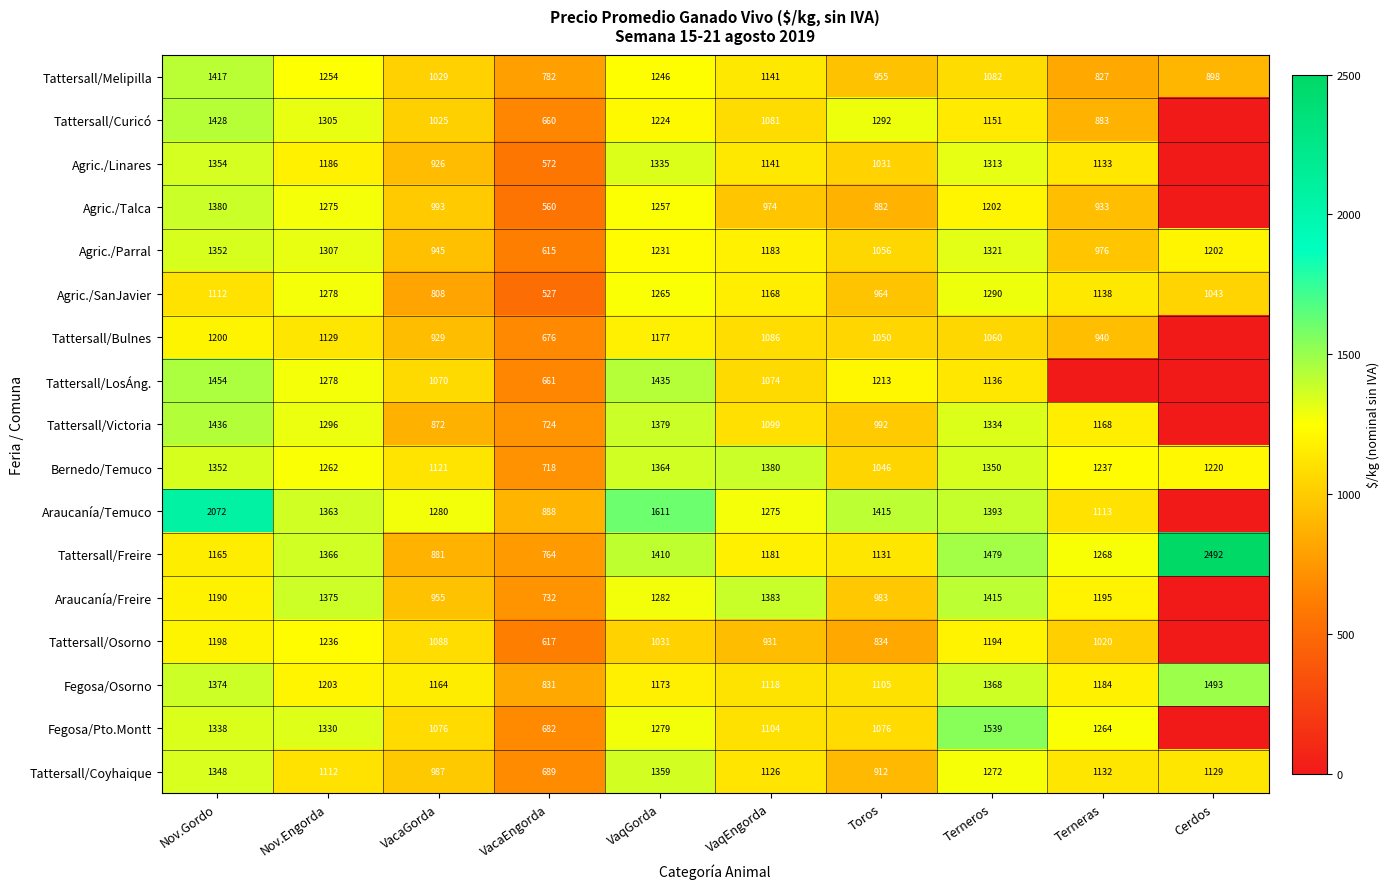

What is the average value of the Tattersall/Melipilla series?

1063